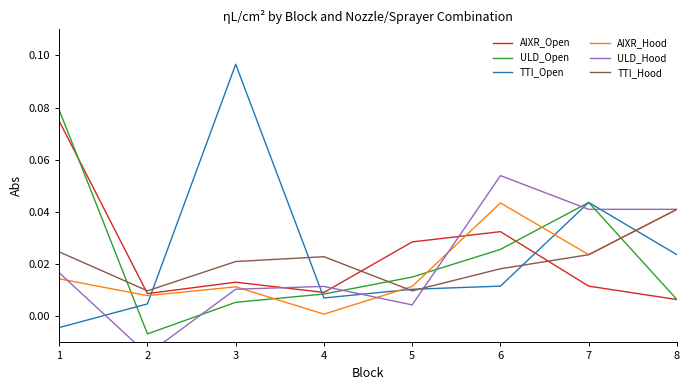

Reading left to right, list all the values displayed in this chart.

AIXR_Open: 1=0.1	2=0.0	3=0.0	4=0.0	5=0.0	6=0.0	7=0.0	8=0.0
ULD_Open: 1=0.1	2=-0.0	3=0.0	4=0.0	5=0.0	6=0.0	7=0.0	8=0.0
TTI_Open: 1=-0.0	2=0.0	3=0.1	4=0.0	5=0.0	6=0.0	7=0.0	8=0.0
AIXR_Hood: 1=0.0	2=0.0	3=0.0	4=0.0	5=0.0	6=0.0	7=0.0	8=0.0
ULD_Hood: 1=0.0	2=-0.0	3=0.0	4=0.0	5=0.0	6=0.1	7=0.0	8=0.0
TTI_Hood: 1=0.0	2=0.0	3=0.0	4=0.0	5=0.0	6=0.0	7=0.0	8=0.0